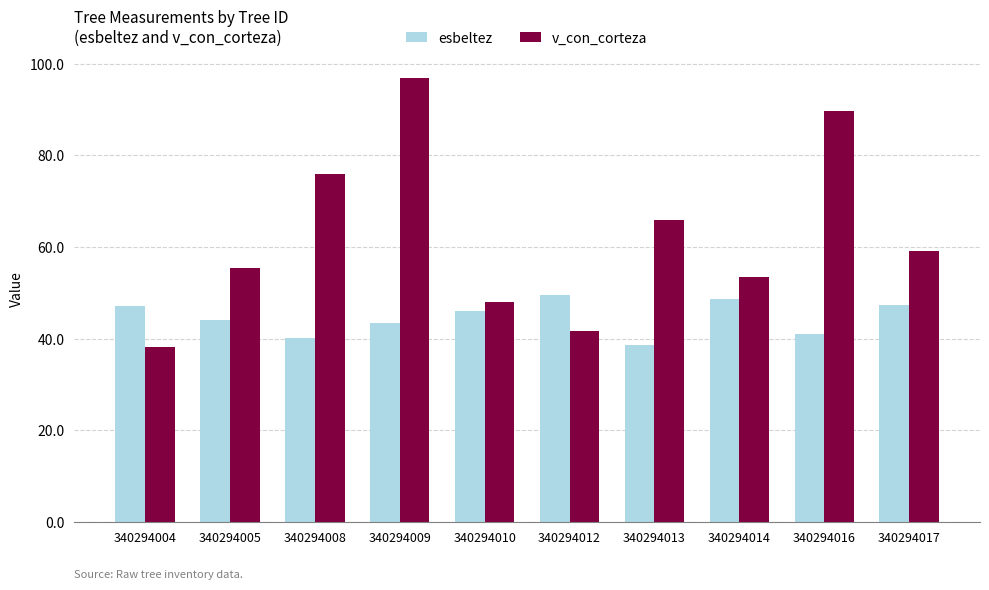

What value does the esbeltez series have at 340294009?

43.5